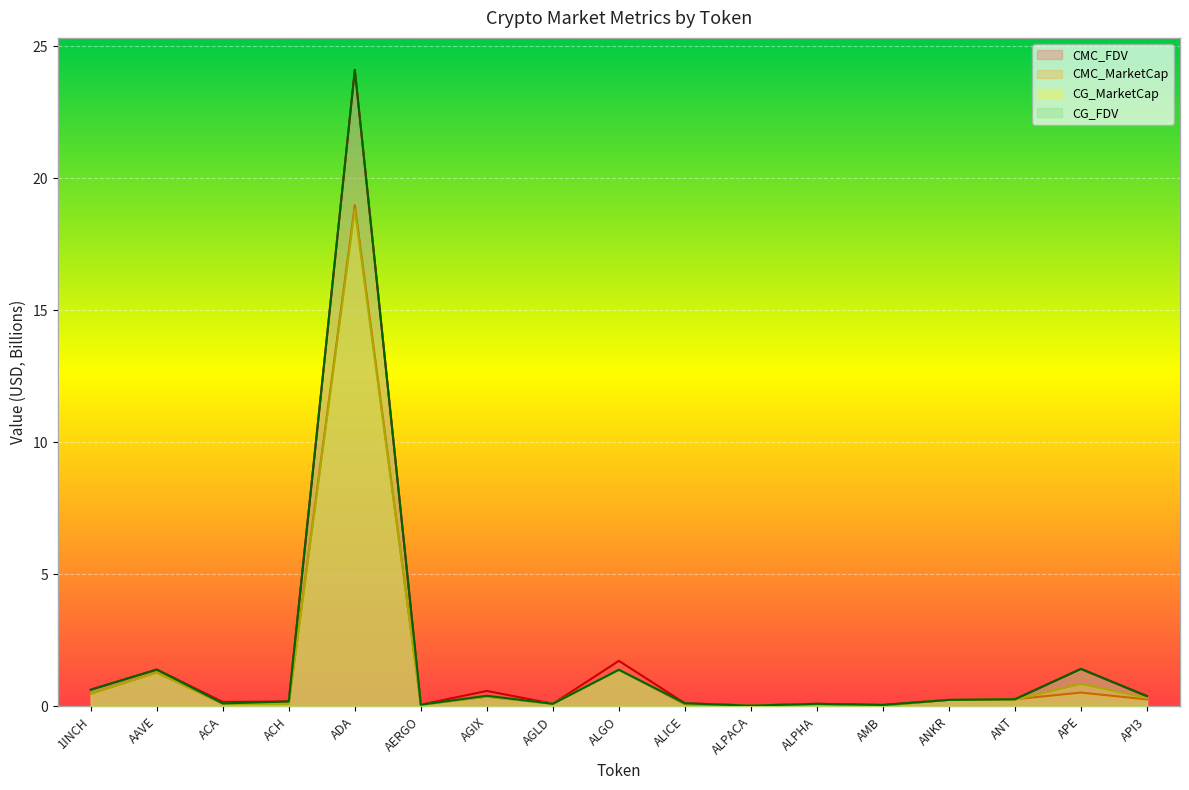

What position from the left is ALGO?

9